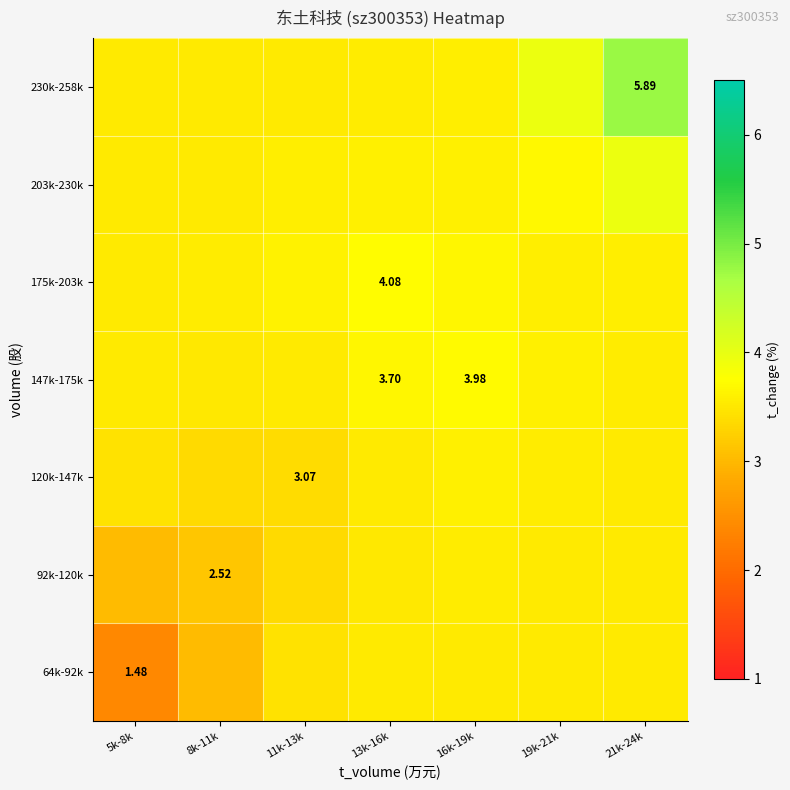

The 230k-258k series shows 3.6 at 16k-19k. True or false?

True